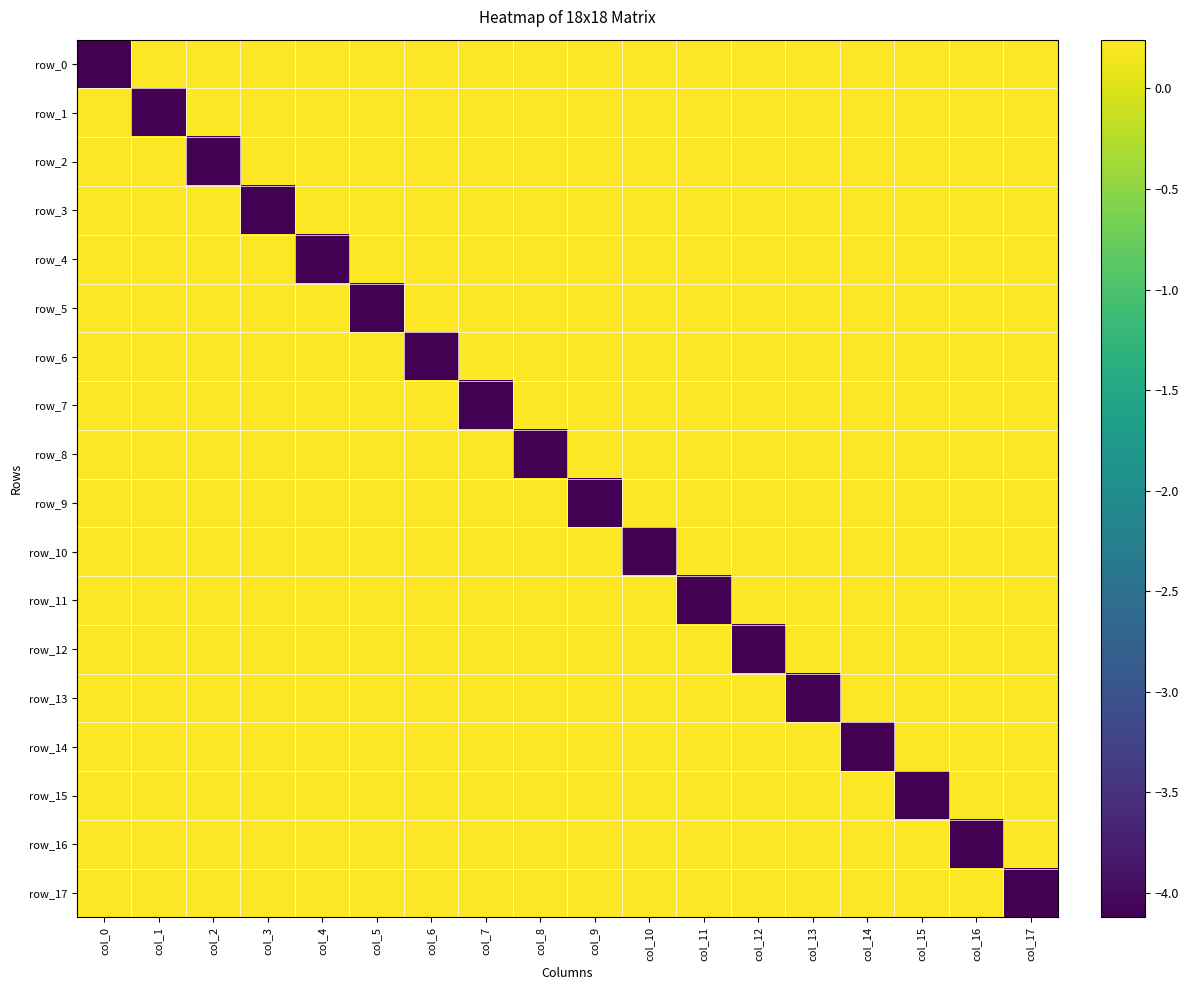

Reading right to left, list all the values displayed in this chart.

row_0: col_17=0.2	col_16=0.2	col_15=0.2	col_14=0.2	col_13=0.2	col_12=0.2	col_11=0.2	col_10=0.2	col_9=0.2	col_8=0.2	col_7=0.2	col_6=0.2	col_5=0.2	col_4=0.2	col_3=0.2	col_2=0.2	col_1=0.2	col_0=-4.1
row_1: col_17=0.2	col_16=0.2	col_15=0.2	col_14=0.2	col_13=0.2	col_12=0.2	col_11=0.2	col_10=0.2	col_9=0.2	col_8=0.2	col_7=0.2	col_6=0.2	col_5=0.2	col_4=0.2	col_3=0.2	col_2=0.2	col_1=-4.1	col_0=0.2
row_2: col_17=0.2	col_16=0.2	col_15=0.2	col_14=0.2	col_13=0.2	col_12=0.2	col_11=0.2	col_10=0.2	col_9=0.2	col_8=0.2	col_7=0.2	col_6=0.2	col_5=0.2	col_4=0.2	col_3=0.2	col_2=-4.1	col_1=0.2	col_0=0.2
row_3: col_17=0.2	col_16=0.2	col_15=0.2	col_14=0.2	col_13=0.2	col_12=0.2	col_11=0.2	col_10=0.2	col_9=0.2	col_8=0.2	col_7=0.2	col_6=0.2	col_5=0.2	col_4=0.2	col_3=-4.1	col_2=0.2	col_1=0.2	col_0=0.2
row_4: col_17=0.2	col_16=0.2	col_15=0.2	col_14=0.2	col_13=0.2	col_12=0.2	col_11=0.2	col_10=0.2	col_9=0.2	col_8=0.2	col_7=0.2	col_6=0.2	col_5=0.2	col_4=-4.1	col_3=0.2	col_2=0.2	col_1=0.2	col_0=0.2
row_5: col_17=0.2	col_16=0.2	col_15=0.2	col_14=0.2	col_13=0.2	col_12=0.2	col_11=0.2	col_10=0.2	col_9=0.2	col_8=0.2	col_7=0.2	col_6=0.2	col_5=-4.1	col_4=0.2	col_3=0.2	col_2=0.2	col_1=0.2	col_0=0.2
row_6: col_17=0.2	col_16=0.2	col_15=0.2	col_14=0.2	col_13=0.2	col_12=0.2	col_11=0.2	col_10=0.2	col_9=0.2	col_8=0.2	col_7=0.2	col_6=-4.1	col_5=0.2	col_4=0.2	col_3=0.2	col_2=0.2	col_1=0.2	col_0=0.2
row_7: col_17=0.2	col_16=0.2	col_15=0.2	col_14=0.2	col_13=0.2	col_12=0.2	col_11=0.2	col_10=0.2	col_9=0.2	col_8=0.2	col_7=-4.1	col_6=0.2	col_5=0.2	col_4=0.2	col_3=0.2	col_2=0.2	col_1=0.2	col_0=0.2
row_8: col_17=0.2	col_16=0.2	col_15=0.2	col_14=0.2	col_13=0.2	col_12=0.2	col_11=0.2	col_10=0.2	col_9=0.2	col_8=-4.1	col_7=0.2	col_6=0.2	col_5=0.2	col_4=0.2	col_3=0.2	col_2=0.2	col_1=0.2	col_0=0.2
row_9: col_17=0.2	col_16=0.2	col_15=0.2	col_14=0.2	col_13=0.2	col_12=0.2	col_11=0.2	col_10=0.2	col_9=-4.1	col_8=0.2	col_7=0.2	col_6=0.2	col_5=0.2	col_4=0.2	col_3=0.2	col_2=0.2	col_1=0.2	col_0=0.2
row_10: col_17=0.2	col_16=0.2	col_15=0.2	col_14=0.2	col_13=0.2	col_12=0.2	col_11=0.2	col_10=-4.1	col_9=0.2	col_8=0.2	col_7=0.2	col_6=0.2	col_5=0.2	col_4=0.2	col_3=0.2	col_2=0.2	col_1=0.2	col_0=0.2
row_11: col_17=0.2	col_16=0.2	col_15=0.2	col_14=0.2	col_13=0.2	col_12=0.2	col_11=-4.1	col_10=0.2	col_9=0.2	col_8=0.2	col_7=0.2	col_6=0.2	col_5=0.2	col_4=0.2	col_3=0.2	col_2=0.2	col_1=0.2	col_0=0.2
row_12: col_17=0.2	col_16=0.2	col_15=0.2	col_14=0.2	col_13=0.2	col_12=-4.1	col_11=0.2	col_10=0.2	col_9=0.2	col_8=0.2	col_7=0.2	col_6=0.2	col_5=0.2	col_4=0.2	col_3=0.2	col_2=0.2	col_1=0.2	col_0=0.2
row_13: col_17=0.2	col_16=0.2	col_15=0.2	col_14=0.2	col_13=-4.1	col_12=0.2	col_11=0.2	col_10=0.2	col_9=0.2	col_8=0.2	col_7=0.2	col_6=0.2	col_5=0.2	col_4=0.2	col_3=0.2	col_2=0.2	col_1=0.2	col_0=0.2
row_14: col_17=0.2	col_16=0.2	col_15=0.2	col_14=-4.1	col_13=0.2	col_12=0.2	col_11=0.2	col_10=0.2	col_9=0.2	col_8=0.2	col_7=0.2	col_6=0.2	col_5=0.2	col_4=0.2	col_3=0.2	col_2=0.2	col_1=0.2	col_0=0.2
row_15: col_17=0.2	col_16=0.2	col_15=-4.1	col_14=0.2	col_13=0.2	col_12=0.2	col_11=0.2	col_10=0.2	col_9=0.2	col_8=0.2	col_7=0.2	col_6=0.2	col_5=0.2	col_4=0.2	col_3=0.2	col_2=0.2	col_1=0.2	col_0=0.2
row_16: col_17=0.2	col_16=-4.1	col_15=0.2	col_14=0.2	col_13=0.2	col_12=0.2	col_11=0.2	col_10=0.2	col_9=0.2	col_8=0.2	col_7=0.2	col_6=0.2	col_5=0.2	col_4=0.2	col_3=0.2	col_2=0.2	col_1=0.2	col_0=0.2
row_17: col_17=-4.1	col_16=0.2	col_15=0.2	col_14=0.2	col_13=0.2	col_12=0.2	col_11=0.2	col_10=0.2	col_9=0.2	col_8=0.2	col_7=0.2	col_6=0.2	col_5=0.2	col_4=0.2	col_3=0.2	col_2=0.2	col_1=0.2	col_0=0.2